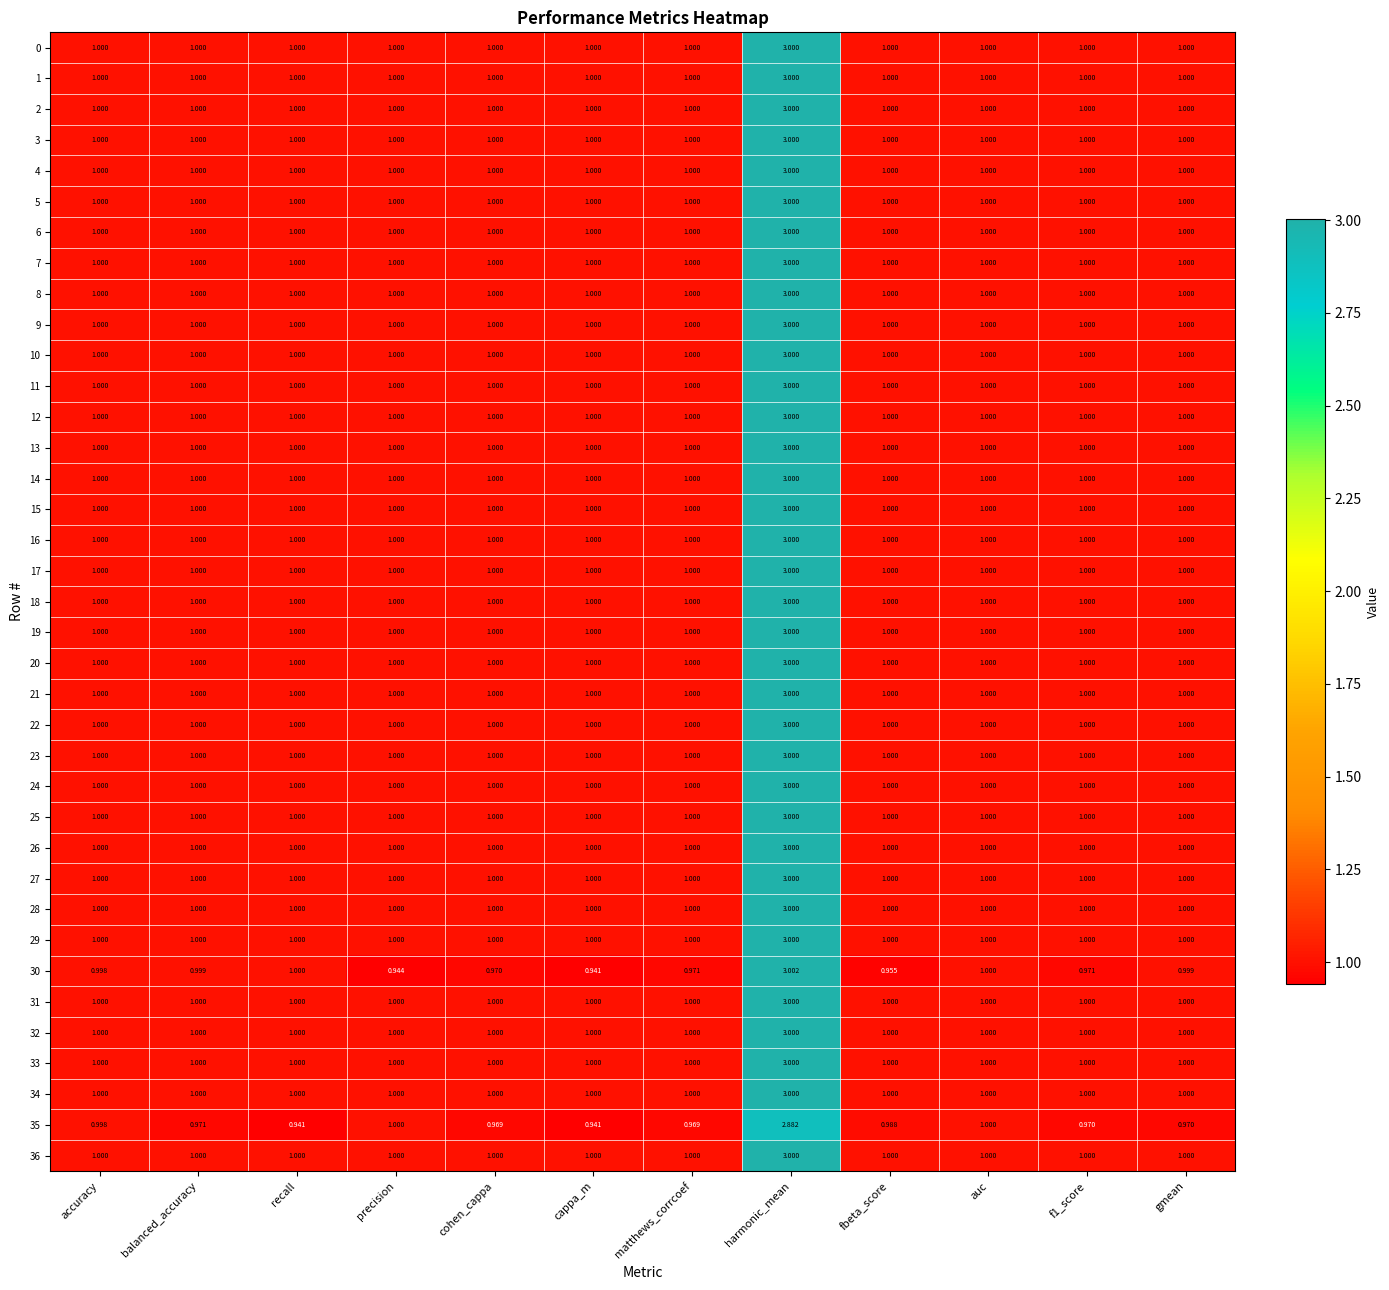

At which category is the sum across all series the highest?

harmonic_mean